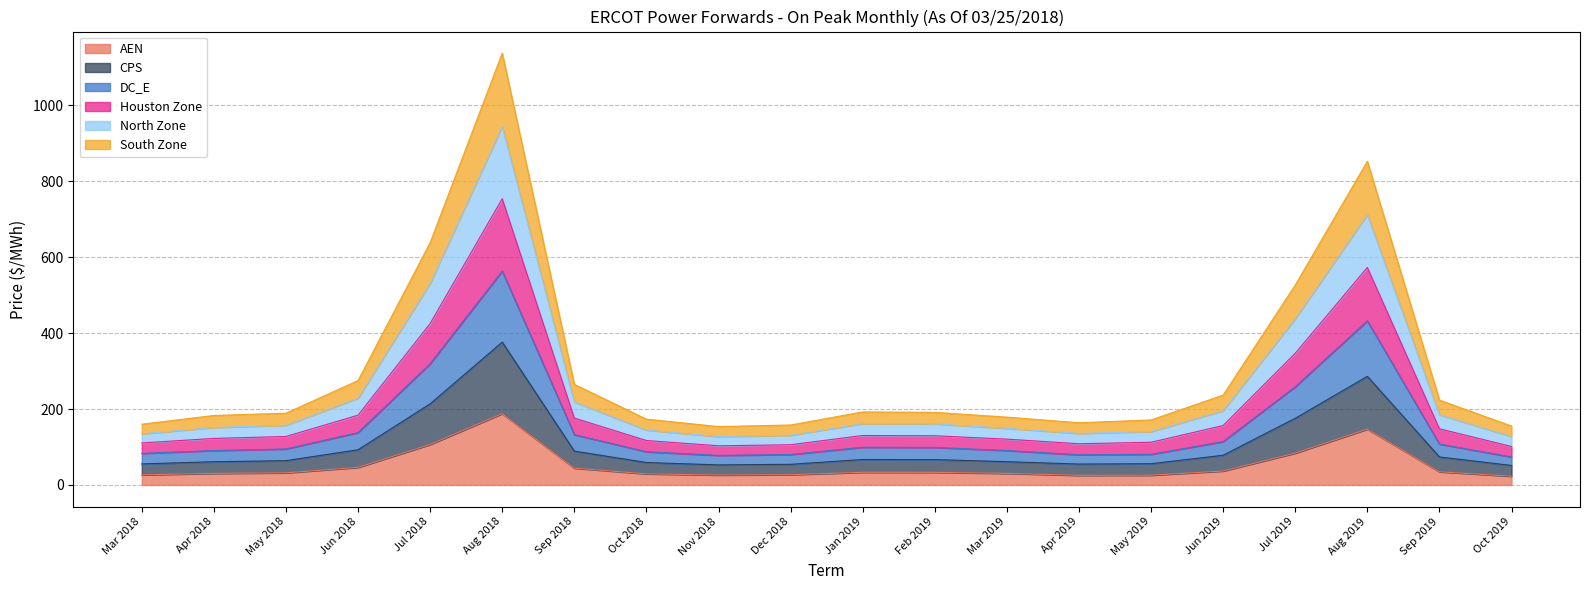

At which category does CPS reach its first local peak?

Aug 2018